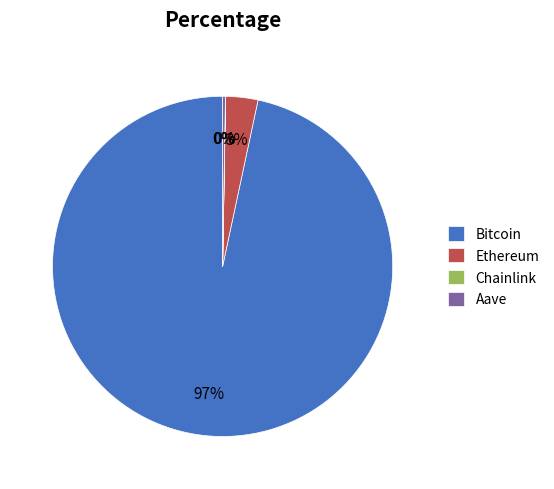

To the nearest percent, what is the difference between the Bitcoin and Ethereum slice percentages?

94%